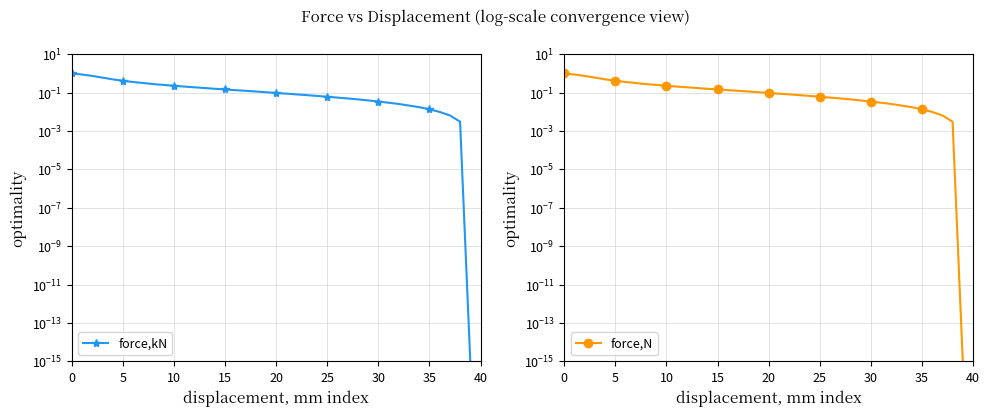

At which label is force,N closest to 0?

39